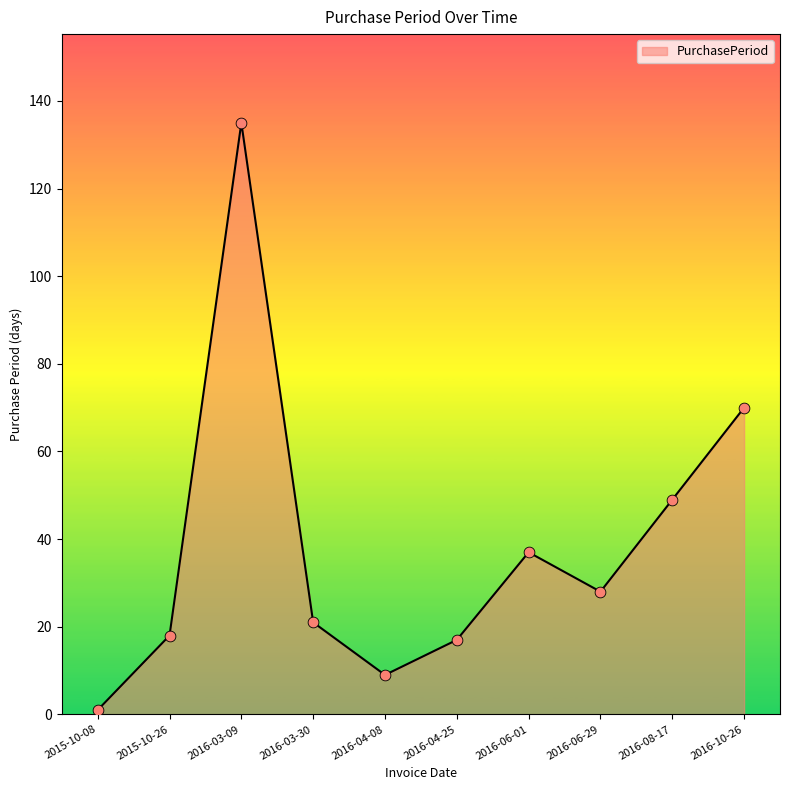

What is the change in value from 2015-10-08 to 2016-03-30?

+20